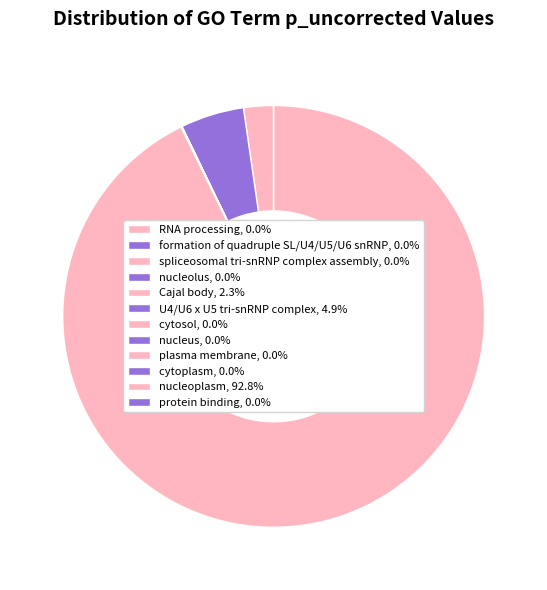

How much of the chart is everything except Cajal body?

97.7%